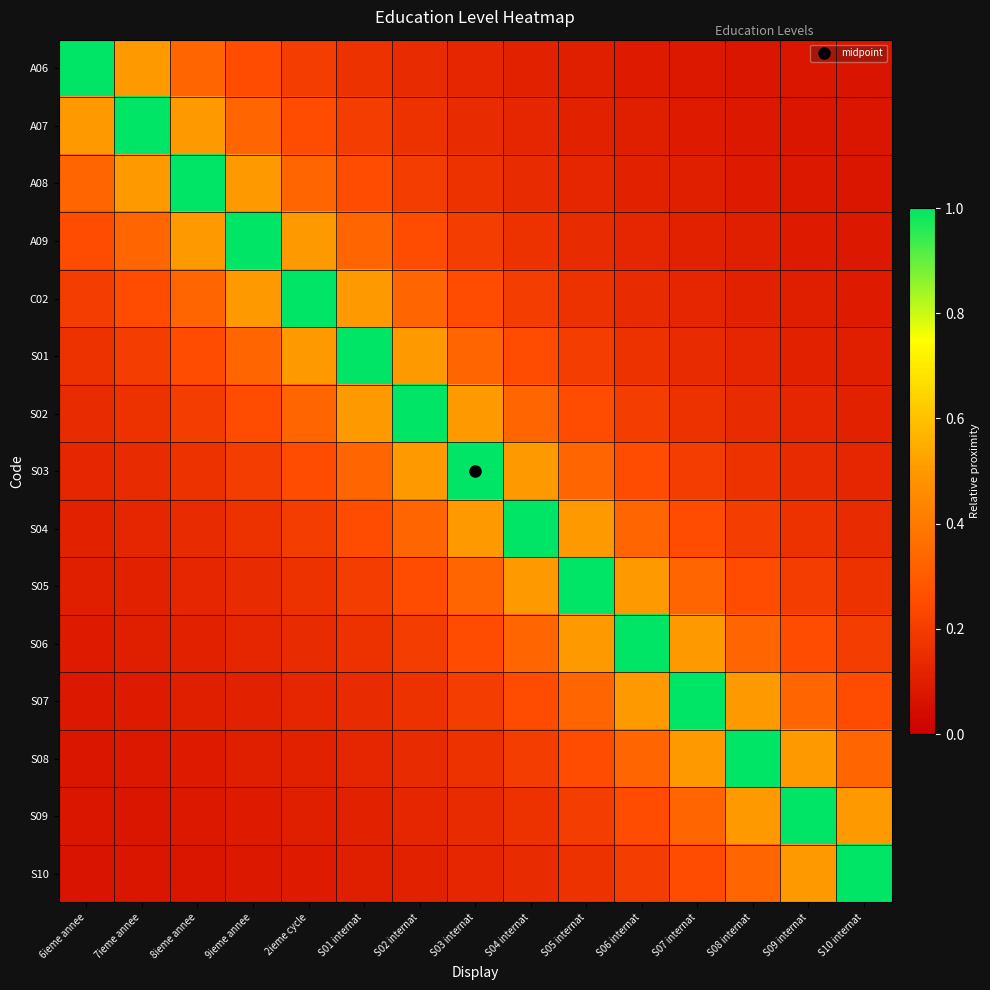

Reading left to right, list all the values displayed in this chart.

A06: 6ieme annee=1.0	7ieme annee=0.5	8ieme annee=0.3	9ieme annee=0.2	2ieme cycle=0.2	S01 internat=0.2	S02 internat=0.1	S03 internat=0.1	S04 internat=0.1	S05 internat=0.1	S06 internat=0.1	S07 internat=0.1	S08 internat=0.1	S09 internat=0.1	S10 internat=0.1
A07: 6ieme annee=0.5	7ieme annee=1.0	8ieme annee=0.5	9ieme annee=0.3	2ieme cycle=0.2	S01 internat=0.2	S02 internat=0.2	S03 internat=0.1	S04 internat=0.1	S05 internat=0.1	S06 internat=0.1	S07 internat=0.1	S08 internat=0.1	S09 internat=0.1	S10 internat=0.1
A08: 6ieme annee=0.3	7ieme annee=0.5	8ieme annee=1.0	9ieme annee=0.5	2ieme cycle=0.3	S01 internat=0.2	S02 internat=0.2	S03 internat=0.2	S04 internat=0.1	S05 internat=0.1	S06 internat=0.1	S07 internat=0.1	S08 internat=0.1	S09 internat=0.1	S10 internat=0.1
A09: 6ieme annee=0.2	7ieme annee=0.3	8ieme annee=0.5	9ieme annee=1.0	2ieme cycle=0.5	S01 internat=0.3	S02 internat=0.2	S03 internat=0.2	S04 internat=0.2	S05 internat=0.1	S06 internat=0.1	S07 internat=0.1	S08 internat=0.1	S09 internat=0.1	S10 internat=0.1
C02: 6ieme annee=0.2	7ieme annee=0.2	8ieme annee=0.3	9ieme annee=0.5	2ieme cycle=1.0	S01 internat=0.5	S02 internat=0.3	S03 internat=0.2	S04 internat=0.2	S05 internat=0.2	S06 internat=0.1	S07 internat=0.1	S08 internat=0.1	S09 internat=0.1	S10 internat=0.1
S01: 6ieme annee=0.2	7ieme annee=0.2	8ieme annee=0.2	9ieme annee=0.3	2ieme cycle=0.5	S01 internat=1.0	S02 internat=0.5	S03 internat=0.3	S04 internat=0.2	S05 internat=0.2	S06 internat=0.2	S07 internat=0.1	S08 internat=0.1	S09 internat=0.1	S10 internat=0.1
S02: 6ieme annee=0.1	7ieme annee=0.2	8ieme annee=0.2	9ieme annee=0.2	2ieme cycle=0.3	S01 internat=0.5	S02 internat=1.0	S03 internat=0.5	S04 internat=0.3	S05 internat=0.2	S06 internat=0.2	S07 internat=0.2	S08 internat=0.1	S09 internat=0.1	S10 internat=0.1
S03: 6ieme annee=0.1	7ieme annee=0.1	8ieme annee=0.2	9ieme annee=0.2	2ieme cycle=0.2	S01 internat=0.3	S02 internat=0.5	S03 internat=1.0	S04 internat=0.5	S05 internat=0.3	S06 internat=0.2	S07 internat=0.2	S08 internat=0.2	S09 internat=0.1	S10 internat=0.1
S04: 6ieme annee=0.1	7ieme annee=0.1	8ieme annee=0.1	9ieme annee=0.2	2ieme cycle=0.2	S01 internat=0.2	S02 internat=0.3	S03 internat=0.5	S04 internat=1.0	S05 internat=0.5	S06 internat=0.3	S07 internat=0.2	S08 internat=0.2	S09 internat=0.2	S10 internat=0.1
S05: 6ieme annee=0.1	7ieme annee=0.1	8ieme annee=0.1	9ieme annee=0.1	2ieme cycle=0.2	S01 internat=0.2	S02 internat=0.2	S03 internat=0.3	S04 internat=0.5	S05 internat=1.0	S06 internat=0.5	S07 internat=0.3	S08 internat=0.2	S09 internat=0.2	S10 internat=0.2
S06: 6ieme annee=0.1	7ieme annee=0.1	8ieme annee=0.1	9ieme annee=0.1	2ieme cycle=0.1	S01 internat=0.2	S02 internat=0.2	S03 internat=0.2	S04 internat=0.3	S05 internat=0.5	S06 internat=1.0	S07 internat=0.5	S08 internat=0.3	S09 internat=0.2	S10 internat=0.2
S07: 6ieme annee=0.1	7ieme annee=0.1	8ieme annee=0.1	9ieme annee=0.1	2ieme cycle=0.1	S01 internat=0.1	S02 internat=0.2	S03 internat=0.2	S04 internat=0.2	S05 internat=0.3	S06 internat=0.5	S07 internat=1.0	S08 internat=0.5	S09 internat=0.3	S10 internat=0.2
S08: 6ieme annee=0.1	7ieme annee=0.1	8ieme annee=0.1	9ieme annee=0.1	2ieme cycle=0.1	S01 internat=0.1	S02 internat=0.1	S03 internat=0.2	S04 internat=0.2	S05 internat=0.2	S06 internat=0.3	S07 internat=0.5	S08 internat=1.0	S09 internat=0.5	S10 internat=0.3
S09: 6ieme annee=0.1	7ieme annee=0.1	8ieme annee=0.1	9ieme annee=0.1	2ieme cycle=0.1	S01 internat=0.1	S02 internat=0.1	S03 internat=0.1	S04 internat=0.2	S05 internat=0.2	S06 internat=0.2	S07 internat=0.3	S08 internat=0.5	S09 internat=1.0	S10 internat=0.5
S10: 6ieme annee=0.1	7ieme annee=0.1	8ieme annee=0.1	9ieme annee=0.1	2ieme cycle=0.1	S01 internat=0.1	S02 internat=0.1	S03 internat=0.1	S04 internat=0.1	S05 internat=0.2	S06 internat=0.2	S07 internat=0.2	S08 internat=0.3	S09 internat=0.5	S10 internat=1.0